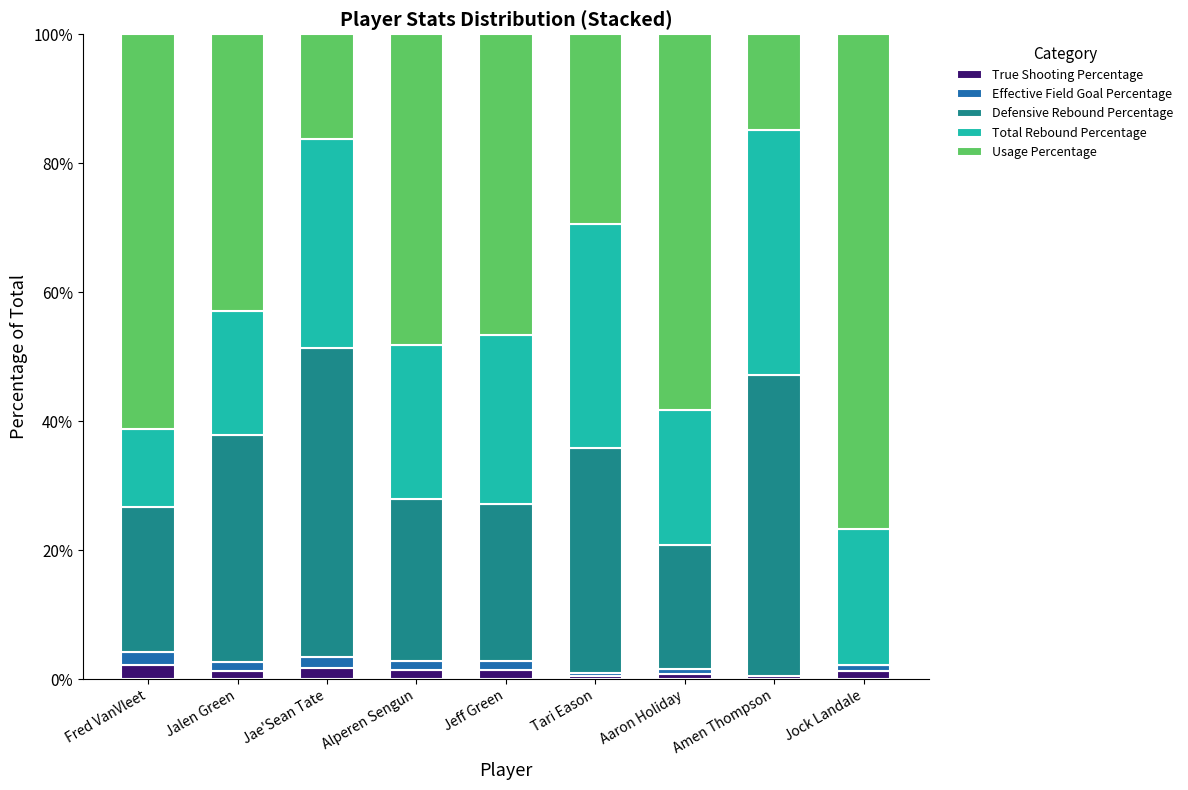

What is the highest value of the True Shooting Percentage series?

2.2